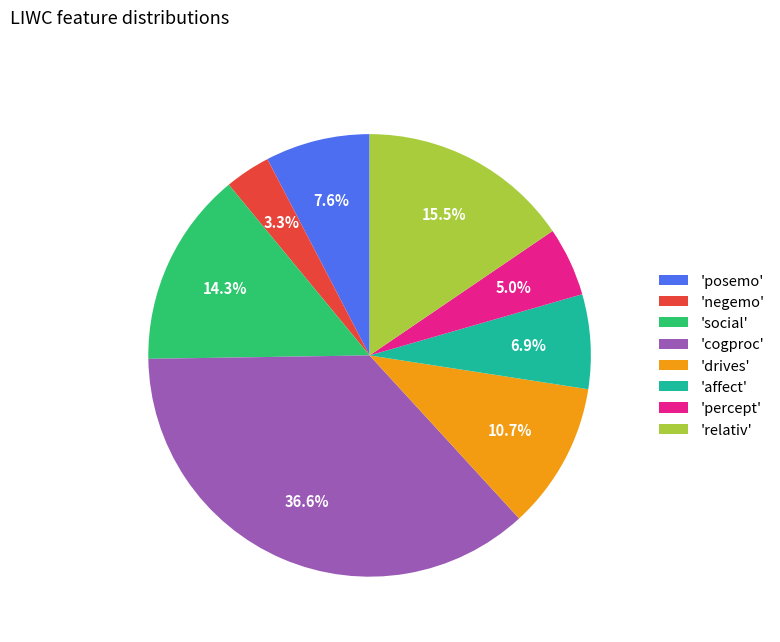

How many slices are in this pie chart?

8